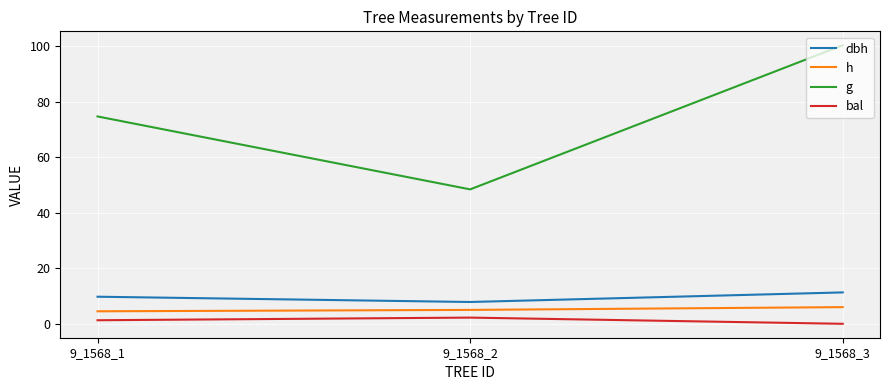

Is the value of g at 9_1568_2 greater than the value of h at 9_1568_3?

Yes